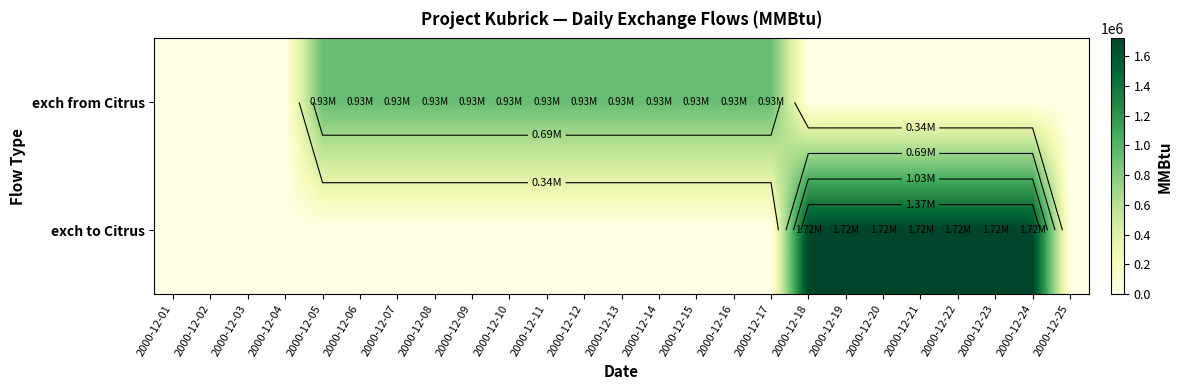

At which label does exch to Citrus reach its peak?

2000-12-18